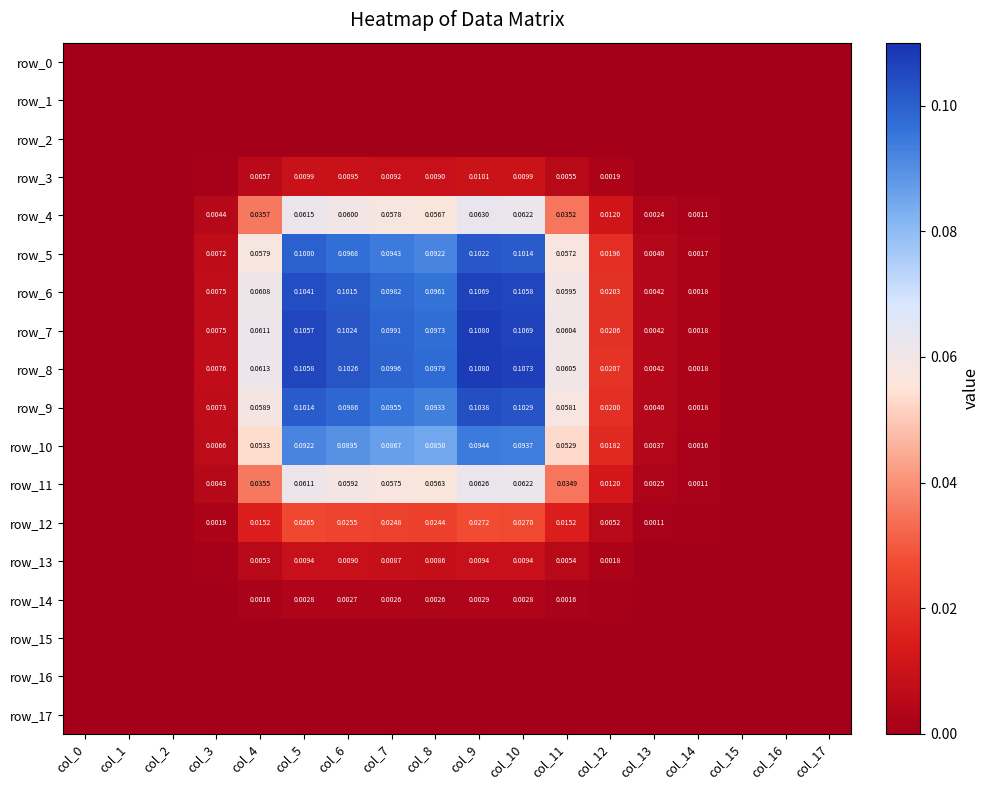

Reading left to right, list all the values displayed in this chart.

row_0: 0.0	0.0	0.0	0.0	0.0	0.0	0.0	0.0	0.0	0.0	0.0	0.0	0.0	0.0	0.0	0.0	0.0	0.0
row_1: 0.0	0.0	0.0	0.0	0.0	0.0	0.0	0.0	0.0	0.0	0.0	0.0	0.0	0.0	0.0	0.0	0.0	0.0
row_2: 0.0	0.0	0.0	0.0	0.0	0.0	0.0	0.0	0.0	0.0	0.0	0.0	0.0	0.0	0.0	0.0	0.0	0.0
row_3: 0.0	0.0	0.0	0.0	0.0	0.0	0.0	0.0	0.0	0.0	0.0	0.0	0.0	0.0	0.0	0.0	0.0	0.0
row_4: 0.0	0.0	0.0	0.0	0.0	0.1	0.1	0.1	0.1	0.1	0.1	0.0	0.0	0.0	0.0	0.0	0.0	0.0
row_5: 0.0	0.0	0.0	0.0	0.1	0.1	0.1	0.1	0.1	0.1	0.1	0.1	0.0	0.0	0.0	0.0	0.0	0.0
row_6: 0.0	0.0	0.0	0.0	0.1	0.1	0.1	0.1	0.1	0.1	0.1	0.1	0.0	0.0	0.0	0.0	0.0	0.0
row_7: 0.0	0.0	0.0	0.0	0.1	0.1	0.1	0.1	0.1	0.1	0.1	0.1	0.0	0.0	0.0	0.0	0.0	0.0
row_8: 0.0	0.0	0.0	0.0	0.1	0.1	0.1	0.1	0.1	0.1	0.1	0.1	0.0	0.0	0.0	0.0	0.0	0.0
row_9: 0.0	0.0	0.0	0.0	0.1	0.1	0.1	0.1	0.1	0.1	0.1	0.1	0.0	0.0	0.0	0.0	0.0	0.0
row_10: 0.0	0.0	0.0	0.0	0.1	0.1	0.1	0.1	0.1	0.1	0.1	0.1	0.0	0.0	0.0	0.0	0.0	0.0
row_11: 0.0	0.0	0.0	0.0	0.0	0.1	0.1	0.1	0.1	0.1	0.1	0.0	0.0	0.0	0.0	0.0	0.0	0.0
row_12: 0.0	0.0	0.0	0.0	0.0	0.0	0.0	0.0	0.0	0.0	0.0	0.0	0.0	0.0	0.0	0.0	0.0	0.0
row_13: 0.0	0.0	0.0	0.0	0.0	0.0	0.0	0.0	0.0	0.0	0.0	0.0	0.0	0.0	0.0	0.0	0.0	0.0
row_14: 0.0	0.0	0.0	0.0	0.0	0.0	0.0	0.0	0.0	0.0	0.0	0.0	0.0	0.0	0.0	0.0	0.0	0.0
row_15: 0.0	0.0	0.0	0.0	0.0	0.0	0.0	0.0	0.0	0.0	0.0	0.0	0.0	0.0	0.0	0.0	0.0	0.0
row_16: 0.0	0.0	0.0	0.0	0.0	0.0	0.0	0.0	0.0	0.0	0.0	0.0	0.0	0.0	0.0	0.0	0.0	0.0
row_17: 0.0	0.0	0.0	0.0	0.0	0.0	0.0	0.0	0.0	0.0	0.0	0.0	0.0	0.0	0.0	0.0	0.0	0.0